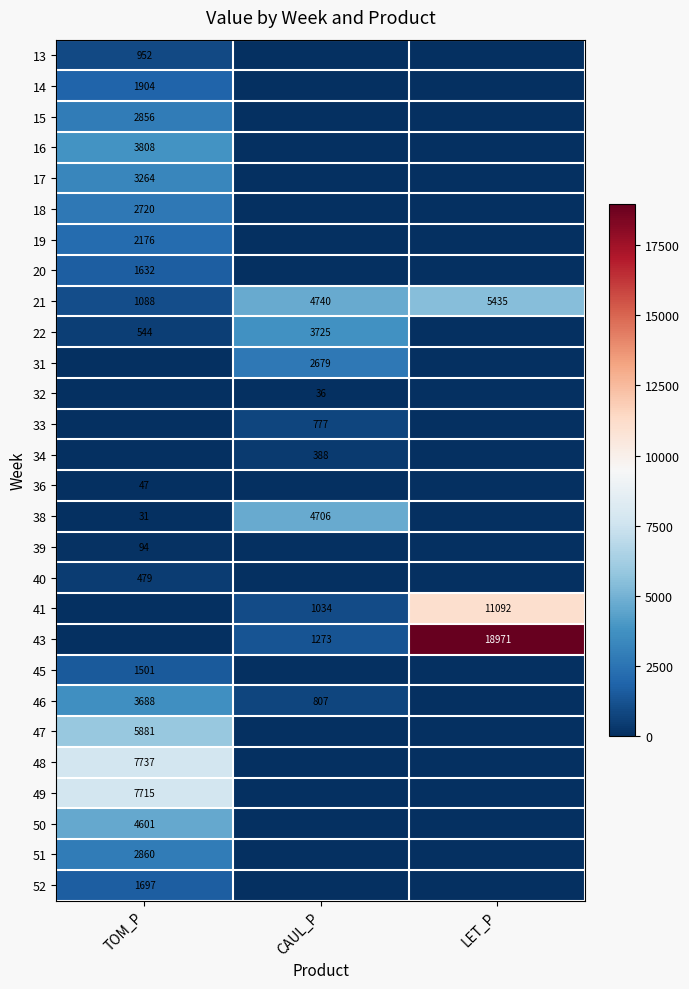

True or false: 46 has a value of 5612 at TOM_P.

False